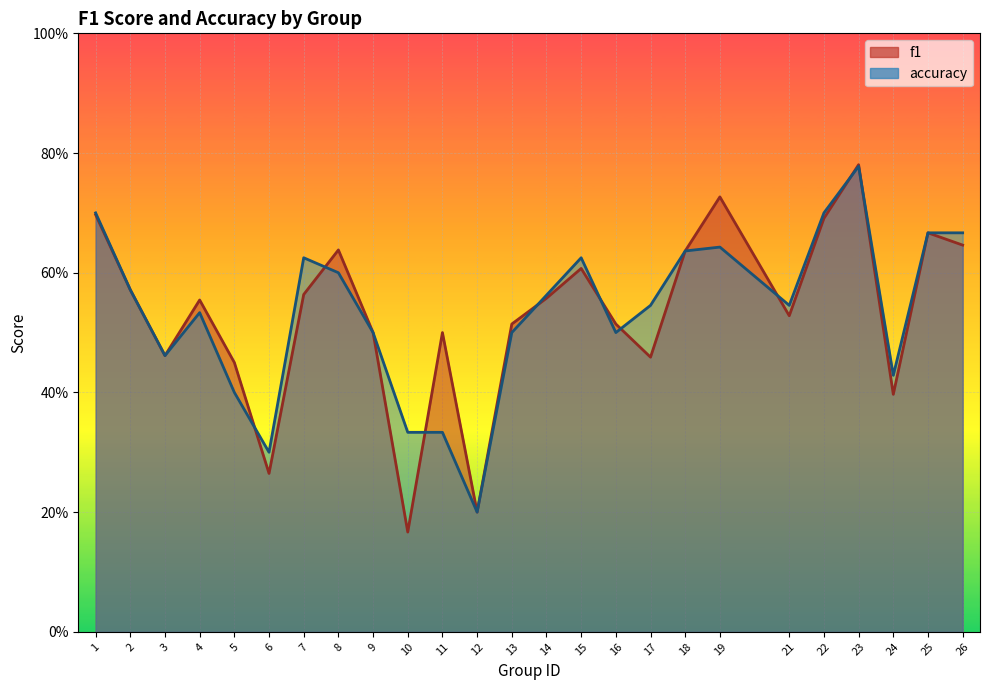

What is the difference between the maximum and minimum values in the accuracy series?

0.6